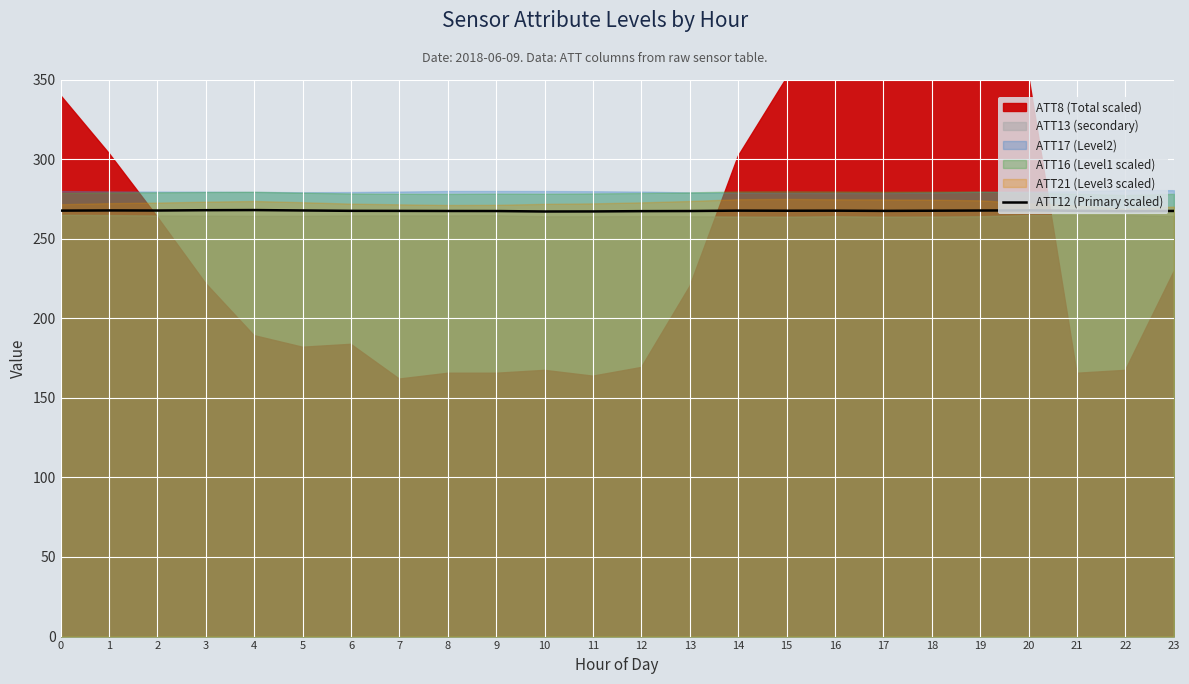

The value at 3 is 105.9. True or false?

False